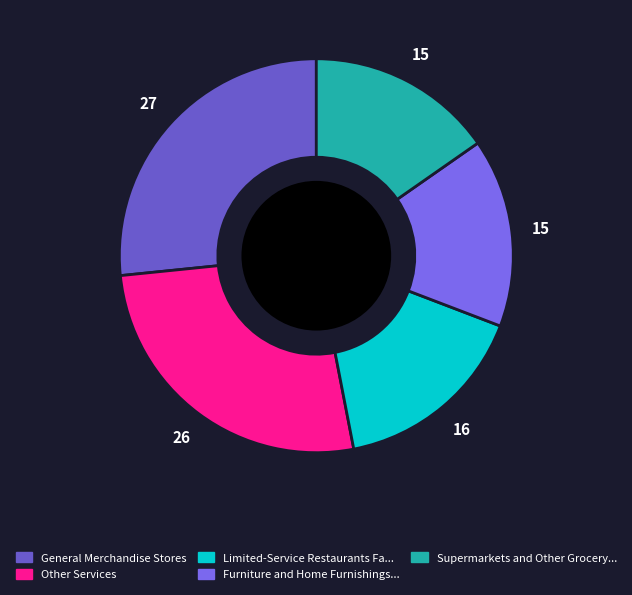

Is there a majority slice in this chart?

No